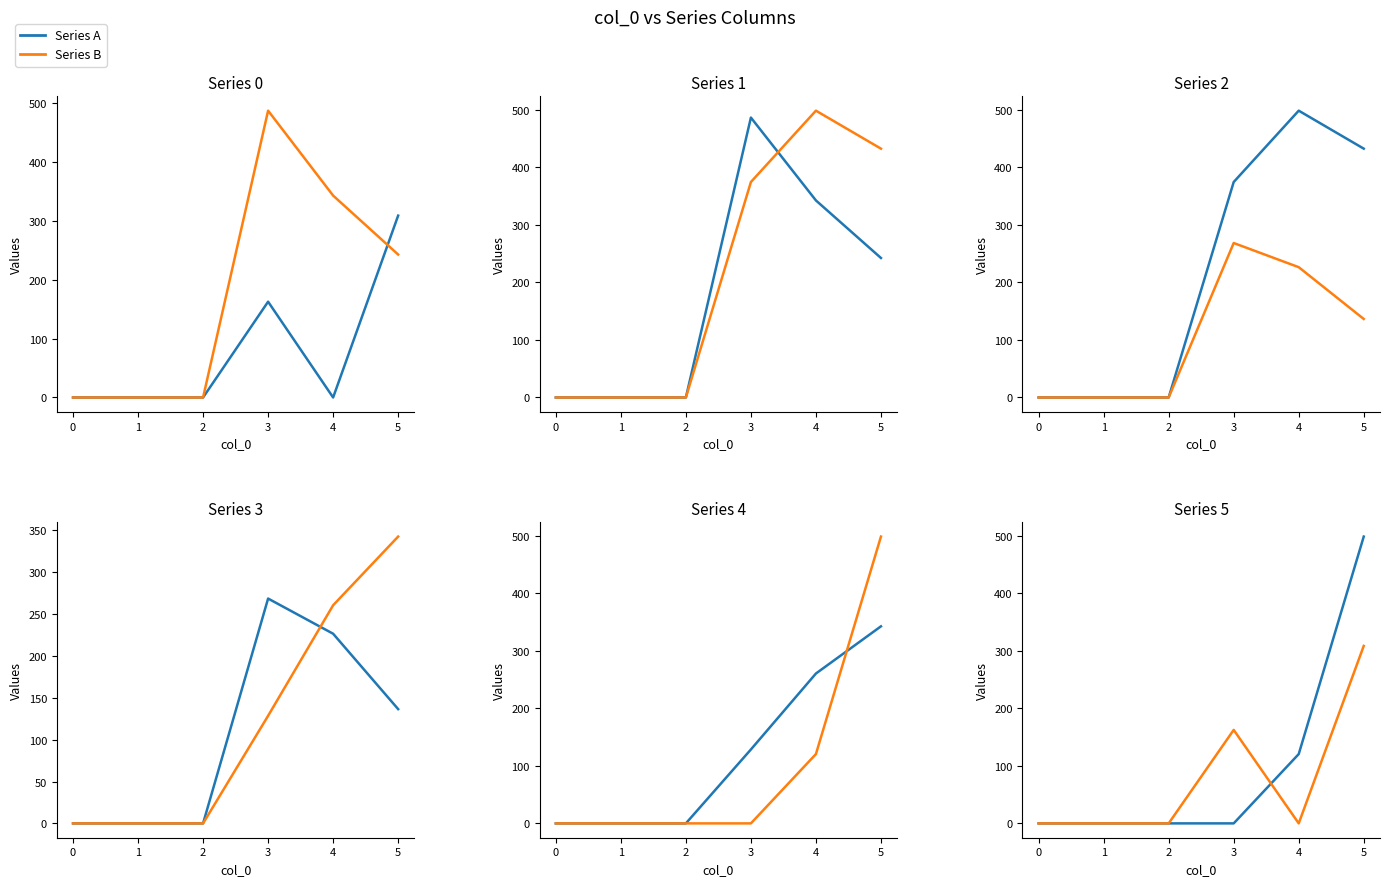

How many positive values does the Series B series have?

2